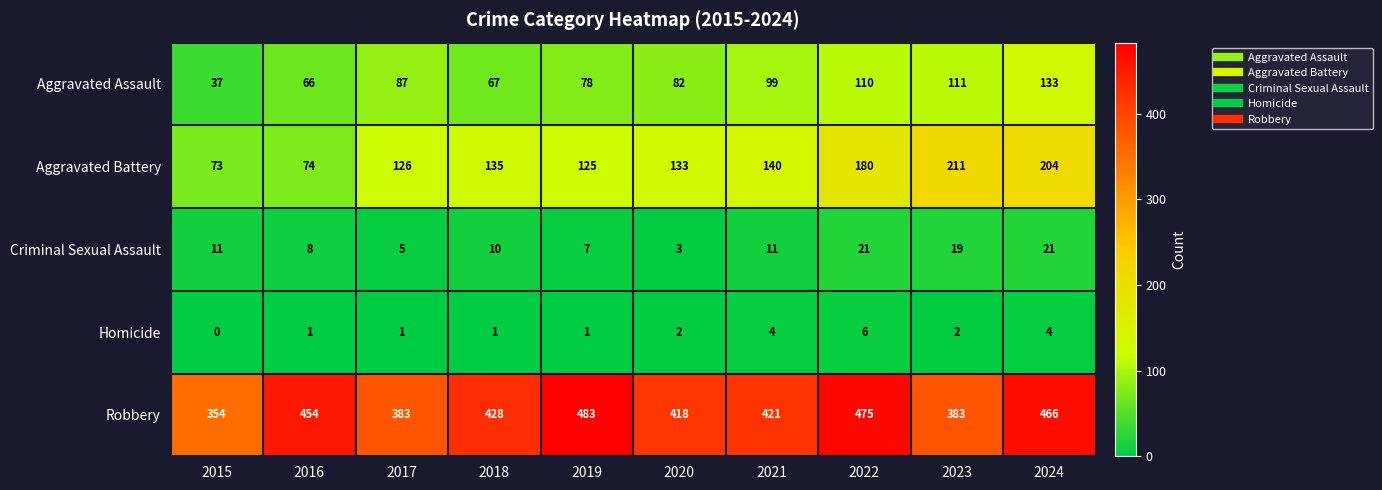

Is the value of Robbery at 2023 greater than the value of Criminal Sexual Assault at 2021?

Yes